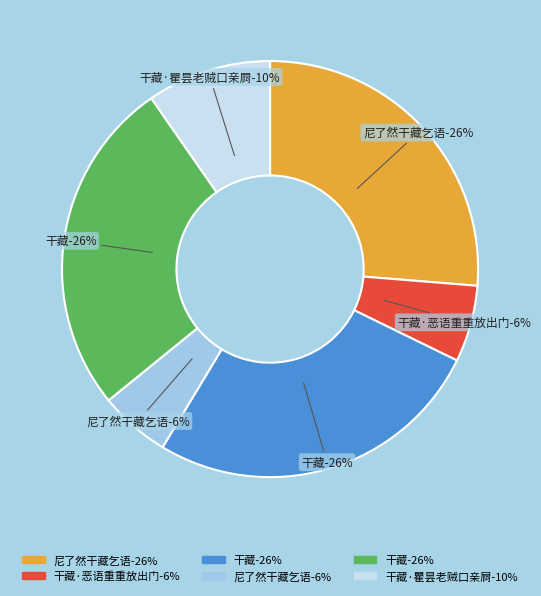

Which slice is the largest?

干藏